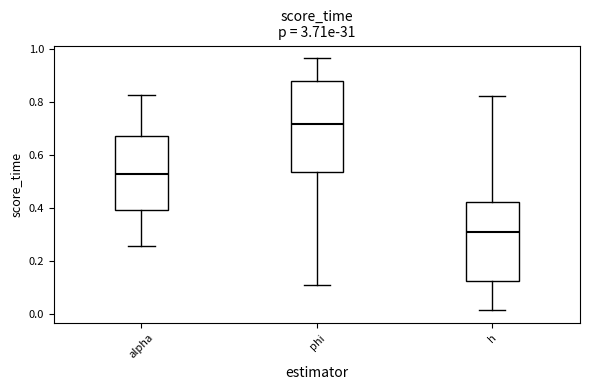

Reading left to right, transcribe this box plot: for each box, give where its median line is, the range the box spans, and where its two whiskers end, as read against the y-axis. The values are not printed on the chart, so give them approximately, as read against the axis.

alpha: median 0.52, box 0.40 to 0.68, whiskers 0.26 to 0.82
phi: median 0.72, box 0.54 to 0.88, whiskers 0.10 to 0.96
h: median 0.30, box 0.12 to 0.42, whiskers 0.02 to 0.82